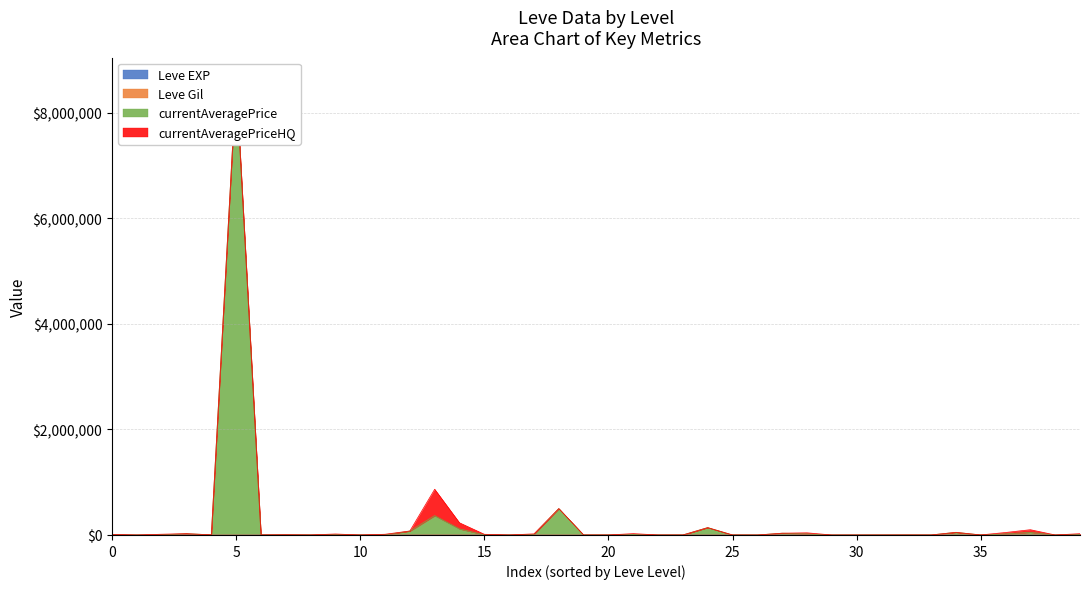

True or false: currentAveragePrice and Leve Gil cross at least once.

False